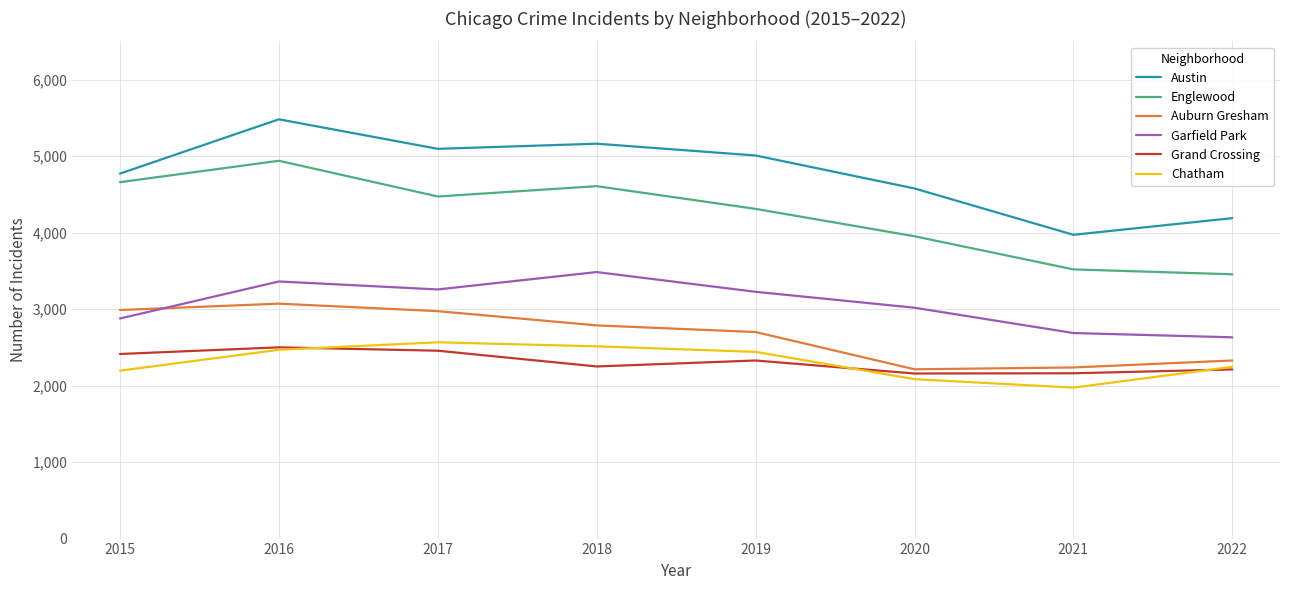

What is the difference between the second highest and minimum values in the Englewood series?

1204